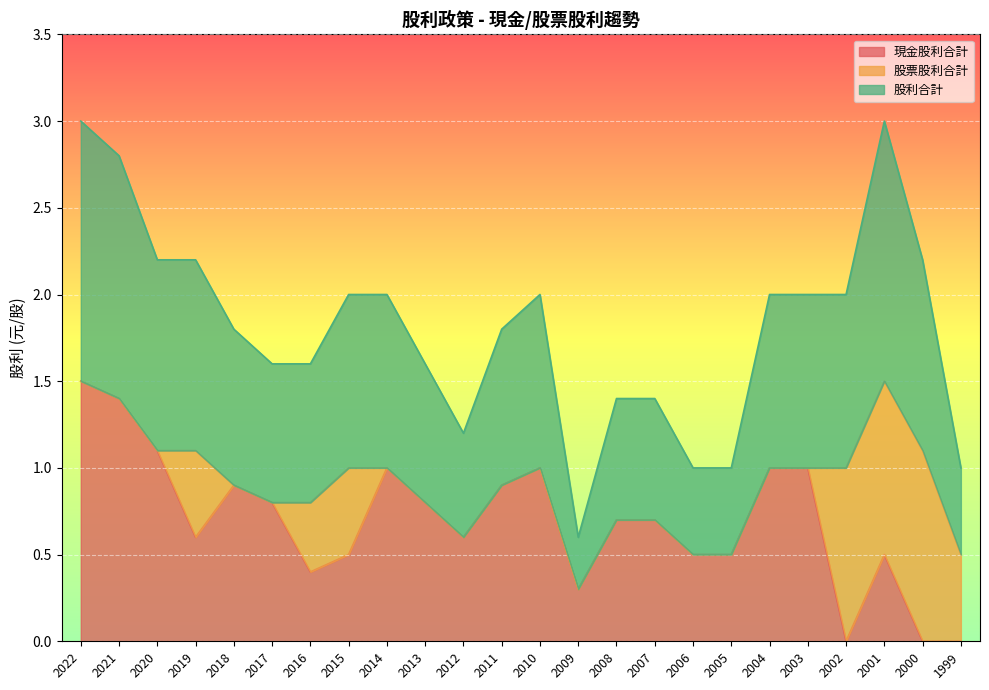

List the labels in order of 股利合計 value, largest first.

2022, 2001, 2021, 2020, 2019, 2000, 2015, 2014, 2010, 2004, 2003, 2002, 2018, 2011, 2017, 2016, 2013, 2008, 2007, 2012, 2006, 2005, 1999, 2009